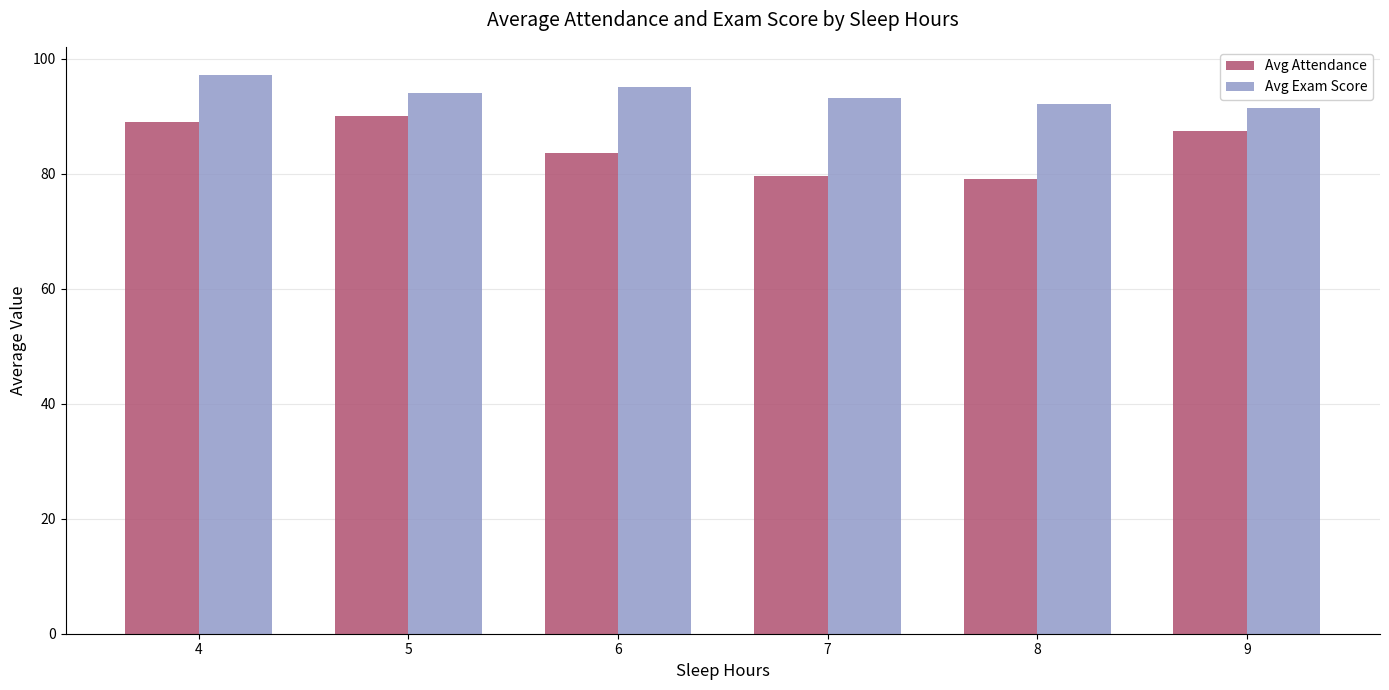

The value of Avg Attendance at 5 is 90.0. True or false?

True